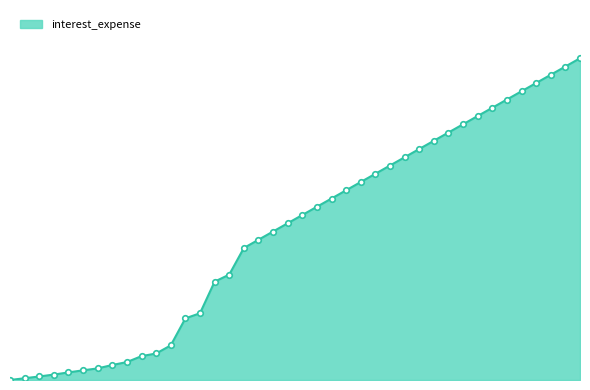

Reading left to right, transcribe all the data shown in this chart.

0.0	1.8	3.7	5.7	7.9	10.1	12.1	15.7	18.7	24.9	27.7	36.1	64.3	69.6	102.6	109.9	137.7	146.3	154.9	163.5	172.1	180.7	189.3	197.9	206.5	215.1	223.7	232.3	240.9	249.5	258.1	266.7	275.3	283.9	292.5	301.1	309.7	318.3	326.9	335.5